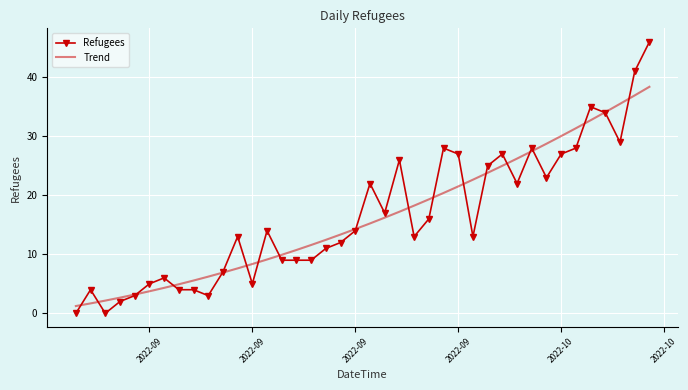

List the series in order of their peak value, highest first.

Refugees, Trend